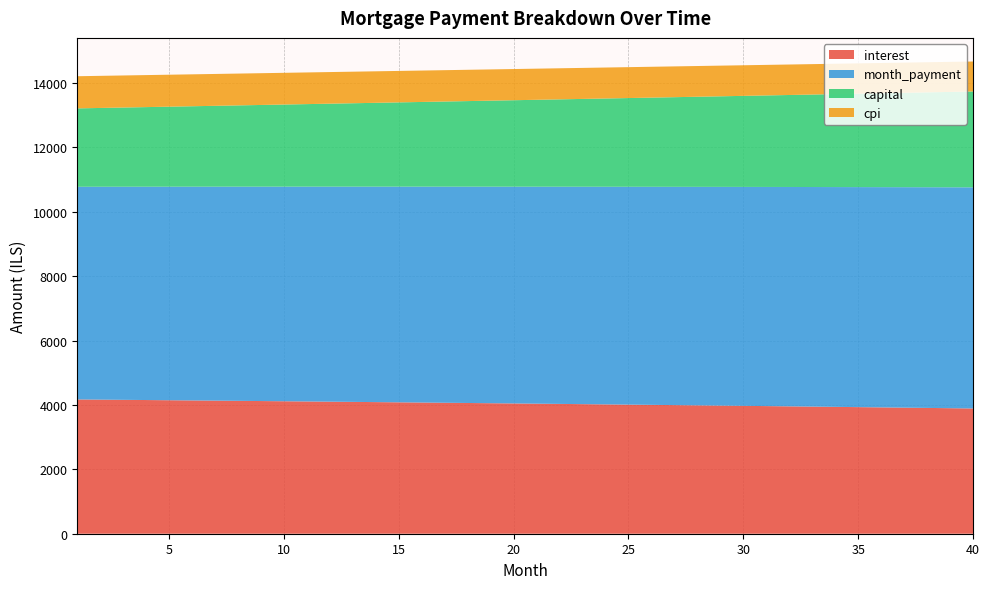

Reading left to right, list all the values displayed in this chart.

interest: 4170.8	4164.8	4158.8	4152.7	4146.5	4140.3	4134.0	4127.7	4121.3	4114.8	4108.3	4101.7	4095.1	4088.3	4081.6	4074.7	4067.8	4060.9	4053.8	4046.8	4039.6	4032.4	4025.1	4017.7	4010.3	4002.8	3995.3	3987.7	3980.0	3972.2	3964.4	3956.5	3948.5	3940.5	3932.4	3924.2	3916.0	3907.7	3899.3	3890.8
month_payment: 6606.2	6612.8	6619.4	6626.0	6632.6	6639.3	6645.9	6652.5	6659.2	6665.9	6672.5	6679.2	6685.9	6692.6	6699.2	6705.9	6712.7	6719.4	6726.1	6732.8	6739.5	6746.3	6753.0	6759.8	6766.5	6773.3	6780.1	6786.9	6793.6	6800.4	6807.2	6814.0	6820.9	6827.7	6834.5	6841.3	6848.2	6855.0	6861.9	6868.8
capital: 2435.3	2447.9	2460.6	2473.3	2486.1	2498.9	2511.9	2524.9	2537.9	2551.0	2564.2	2577.5	2590.8	2604.2	2617.7	2631.2	2644.8	2658.5	2672.2	2686.1	2699.9	2713.9	2727.9	2742.0	2756.2	2770.5	2784.8	2799.2	2813.7	2828.2	2842.8	2857.5	2872.3	2887.2	2902.1	2917.1	2932.2	2947.4	2962.6	2977.9
cpi: 998.6	997.1	995.7	994.2	992.7	991.2	989.7	988.1	986.6	985.0	983.4	981.8	980.2	978.6	977.0	975.3	973.6	972.0	970.3	968.5	966.8	965.1	963.3	961.5	959.7	957.9	956.1	954.2	952.4	950.5	948.6	946.7	944.8	942.8	940.9	938.9	936.9	934.9	932.9	930.8